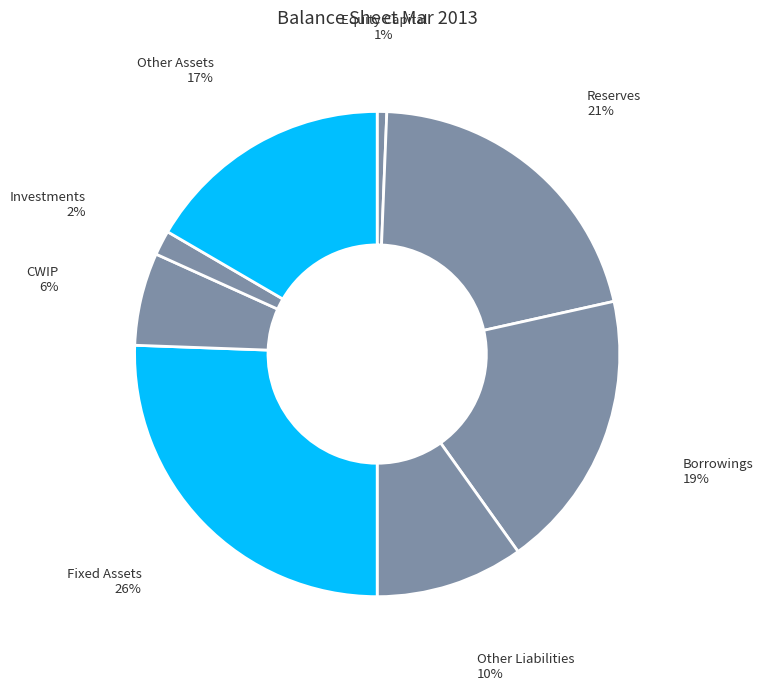

Which category has the biggest portion of the pie?

Fixed Assets